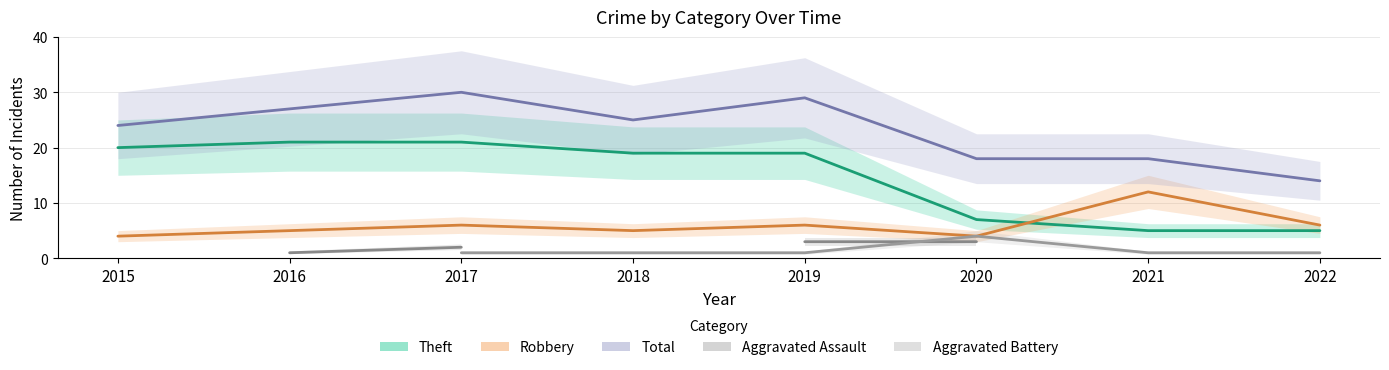

Where is Theft nearest to the value 13?

2018